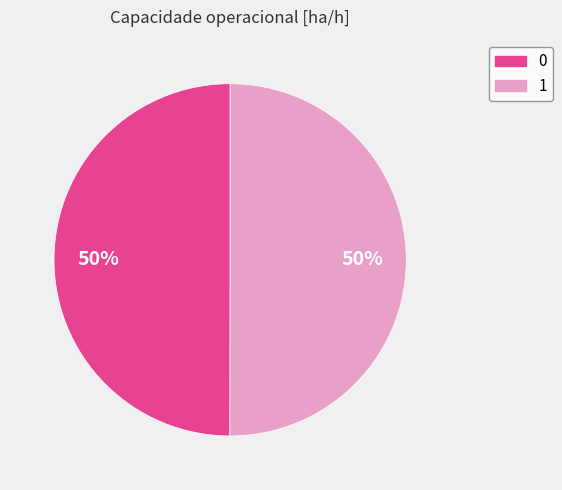

What percentage is the 1 slice, to the nearest percent?

50%